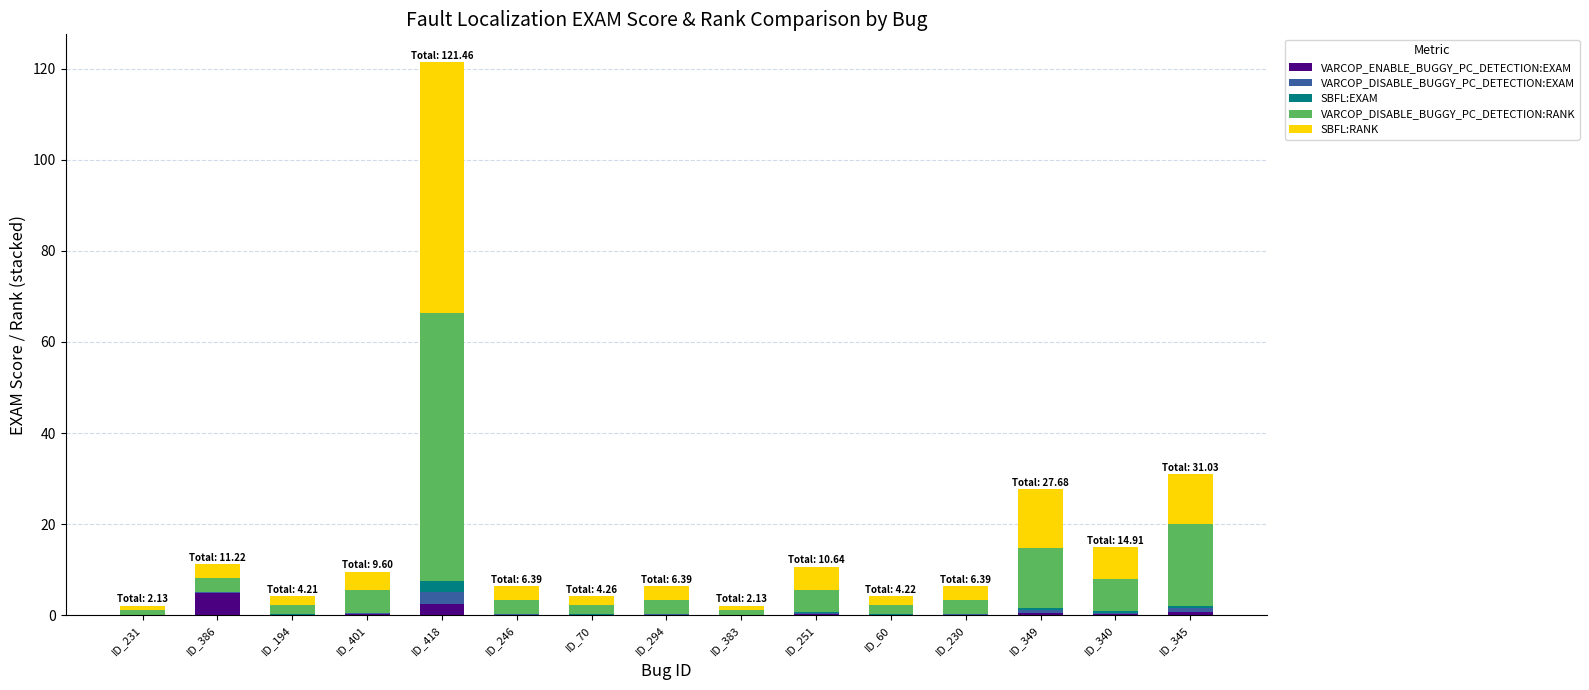

The VARCOP_ENABLE_BUGGY_PC_DETECTION:EXAM series shows 0.6 at ID_349. True or false?

True